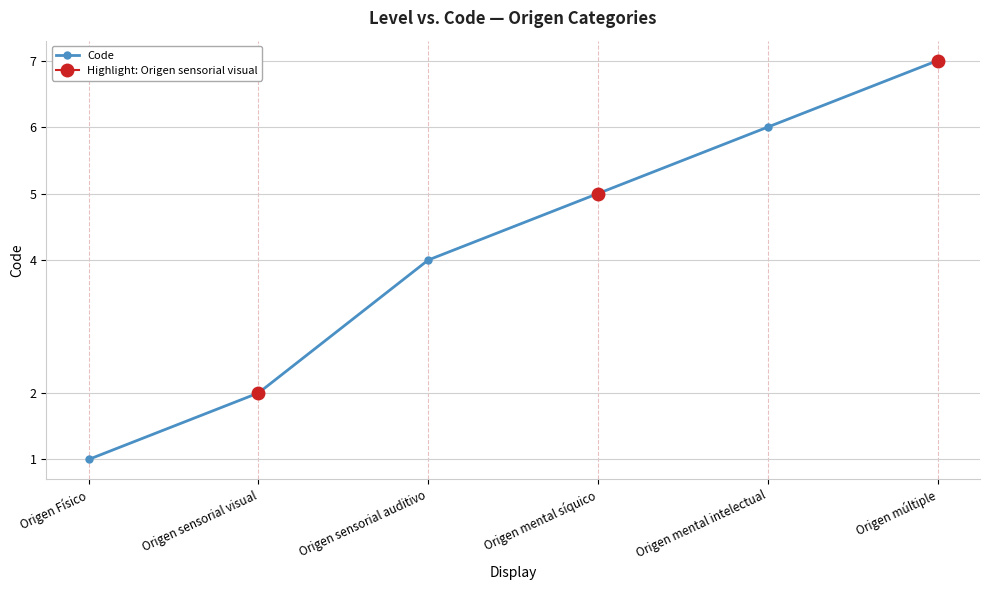

What is the difference between the values at Origen sensorial visual and Origen mental síquico?

3